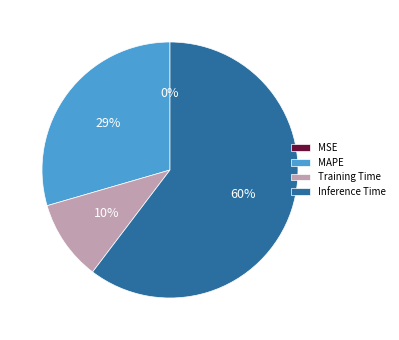

The MAPE slice represents 43% of the pie. True or false?

False